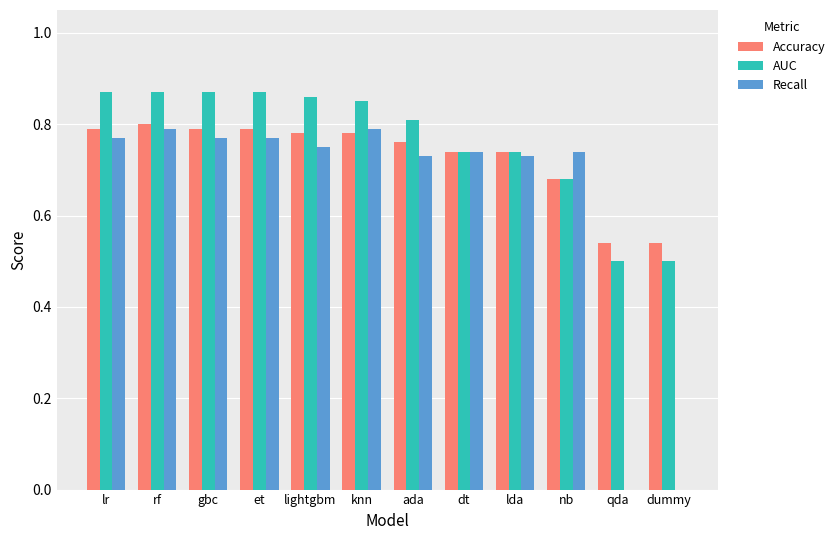

Is the value of AUC at gbc greater than the value of Accuracy at et?

Yes